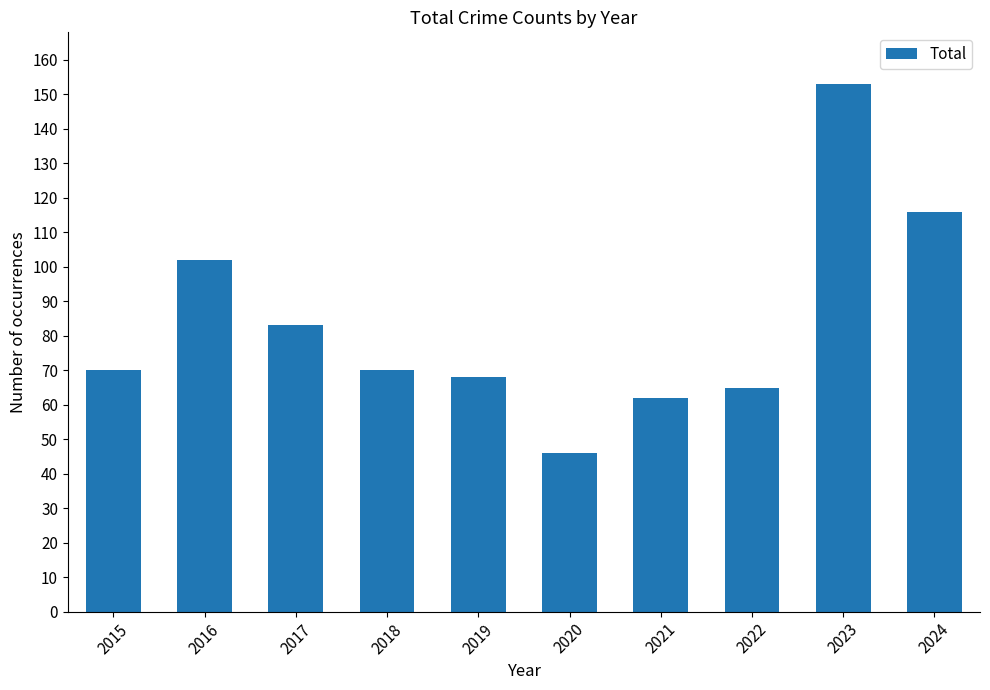

Reading left to right, what are all the values shown in this chart?

2015=70	2016=102	2017=83	2018=70	2019=68	2020=46	2021=62	2022=65	2023=153	2024=116